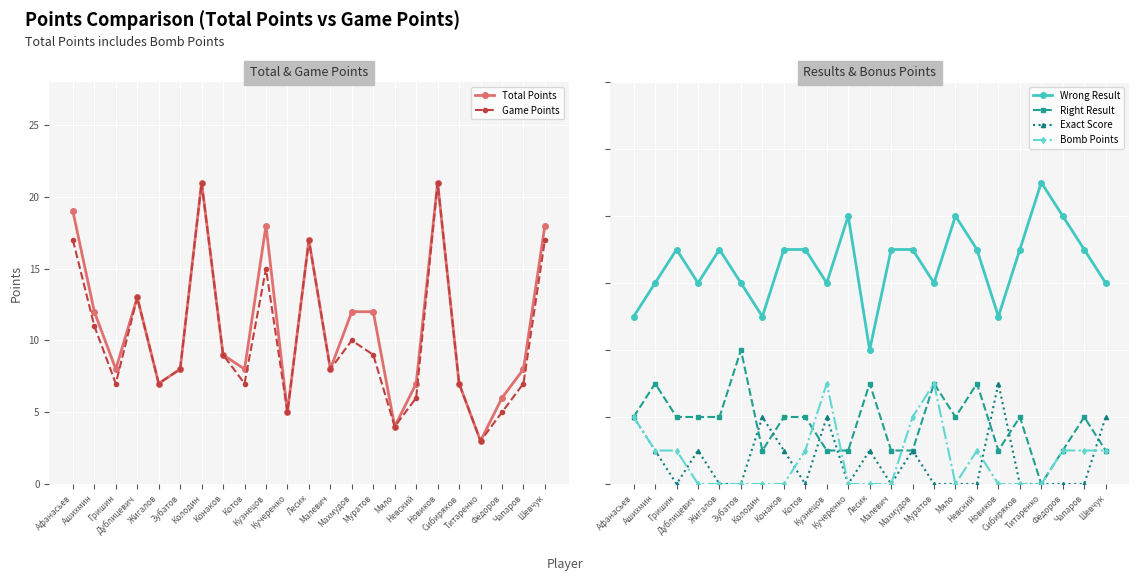

True or false: Game Points and Exact Score cross at least once.

False